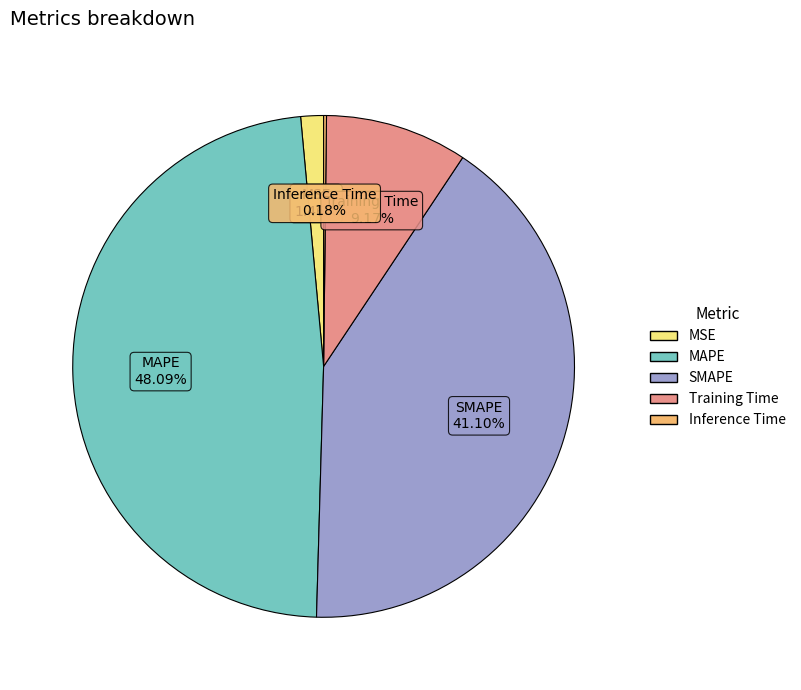

What percentage is the Training Time slice, to the nearest percent?

9%